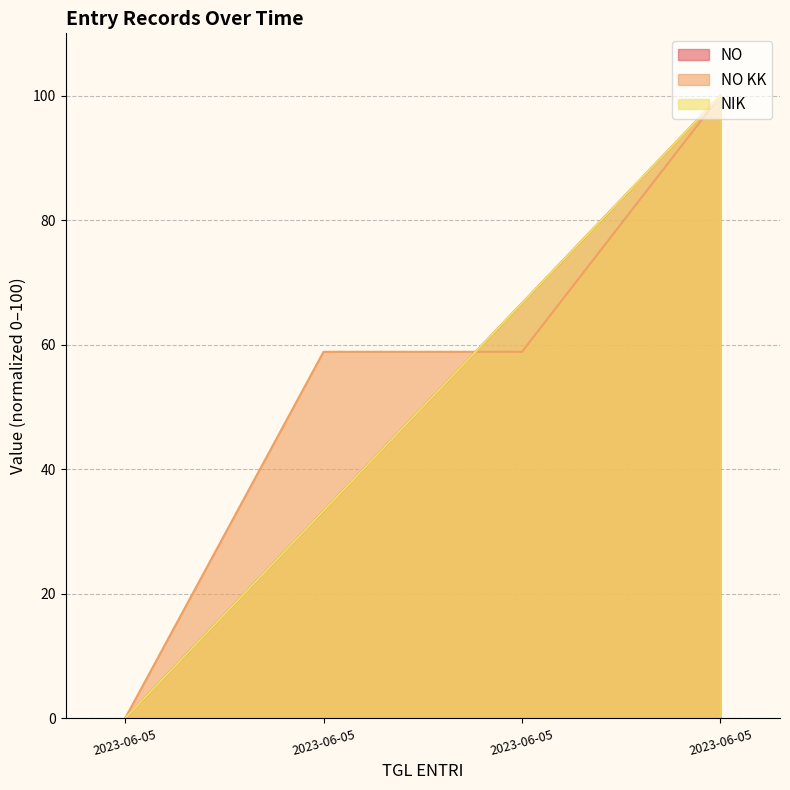

Rank the series by their maximum value, from lowest to highest.

NO, NO KK, NIK